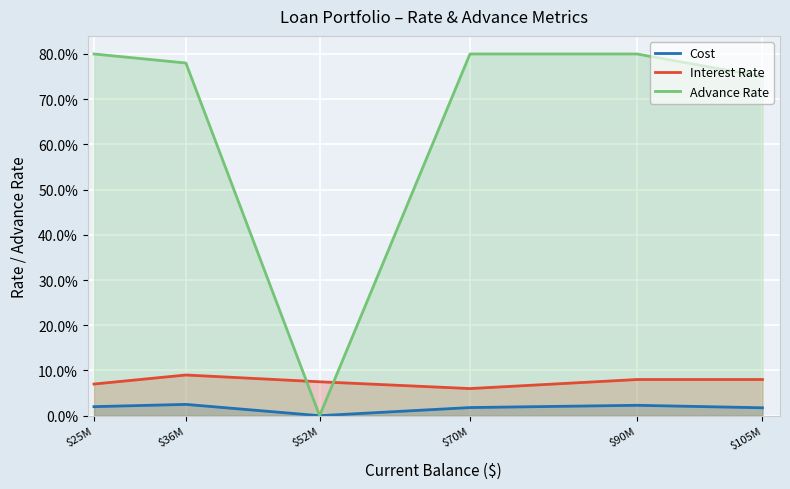

Is it true that Advance Rate equals -0.5 at $52M?

False